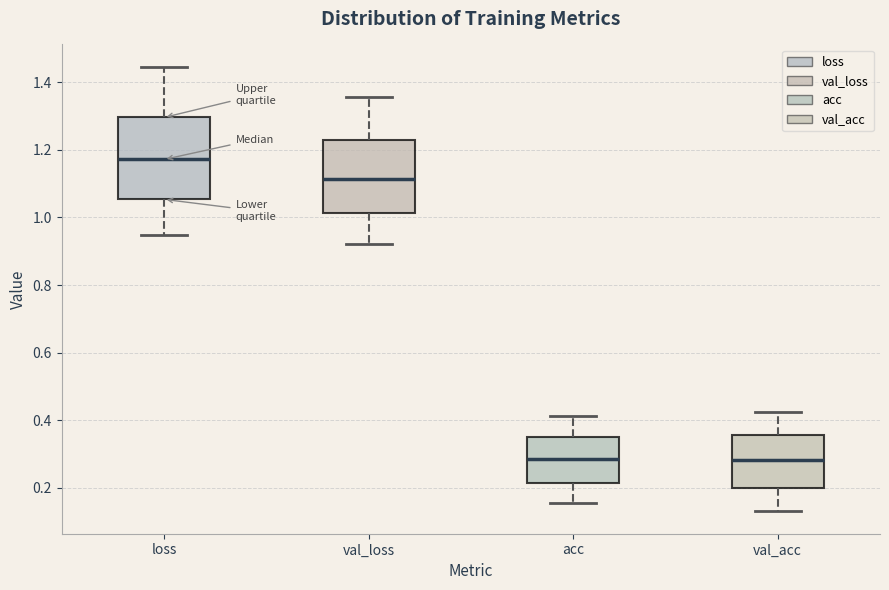

Which box is the tallest, from its lower edge to its upper edge?

loss